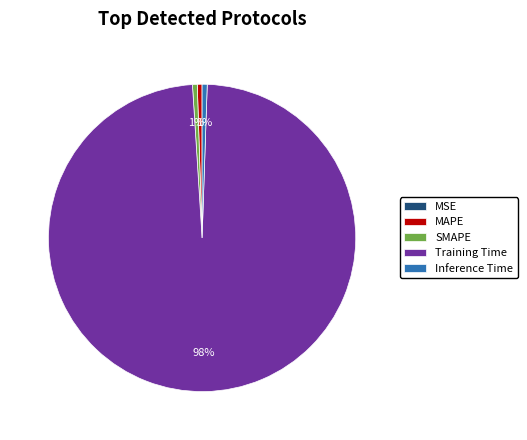

The MAPE slice represents 0% of the pie. True or false?

True